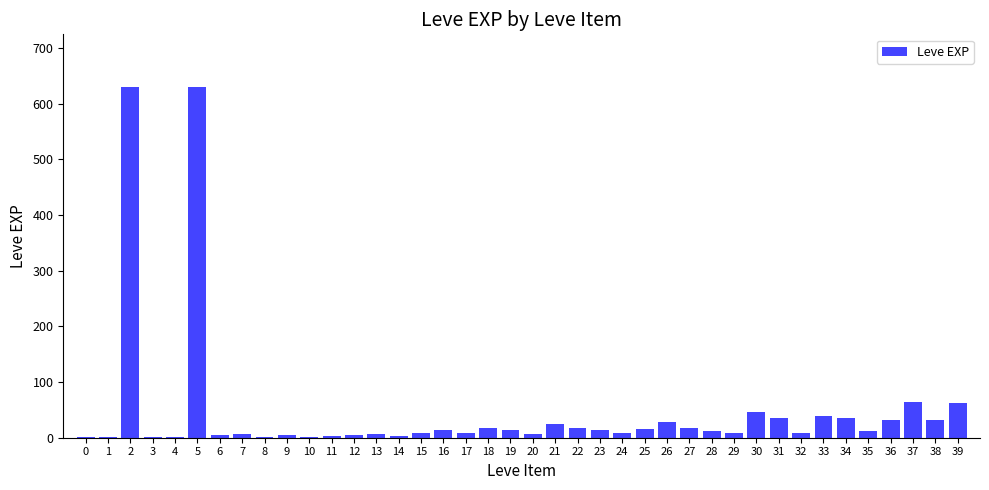

How many categories are shown in the chart?

40